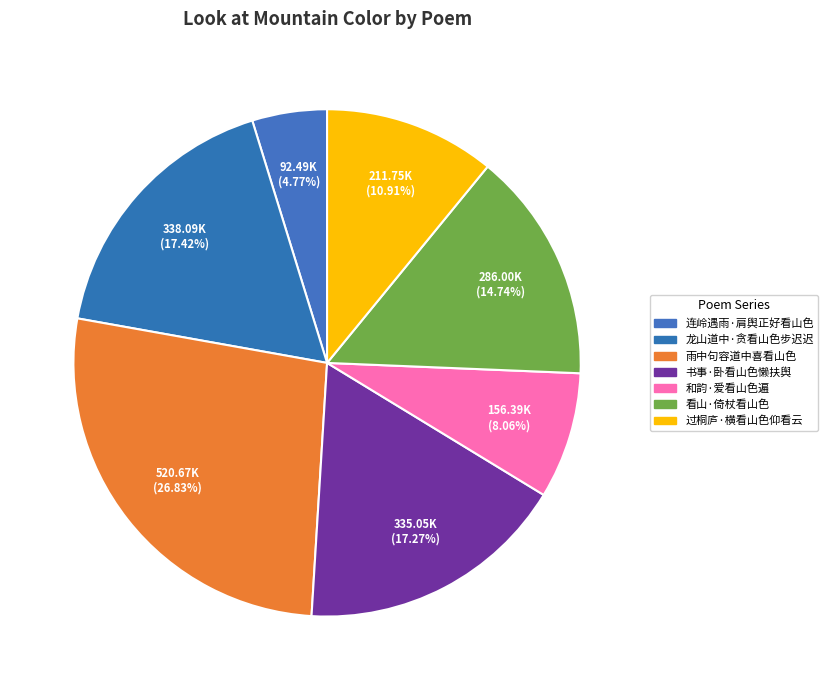

How many segments does this pie chart have?

7